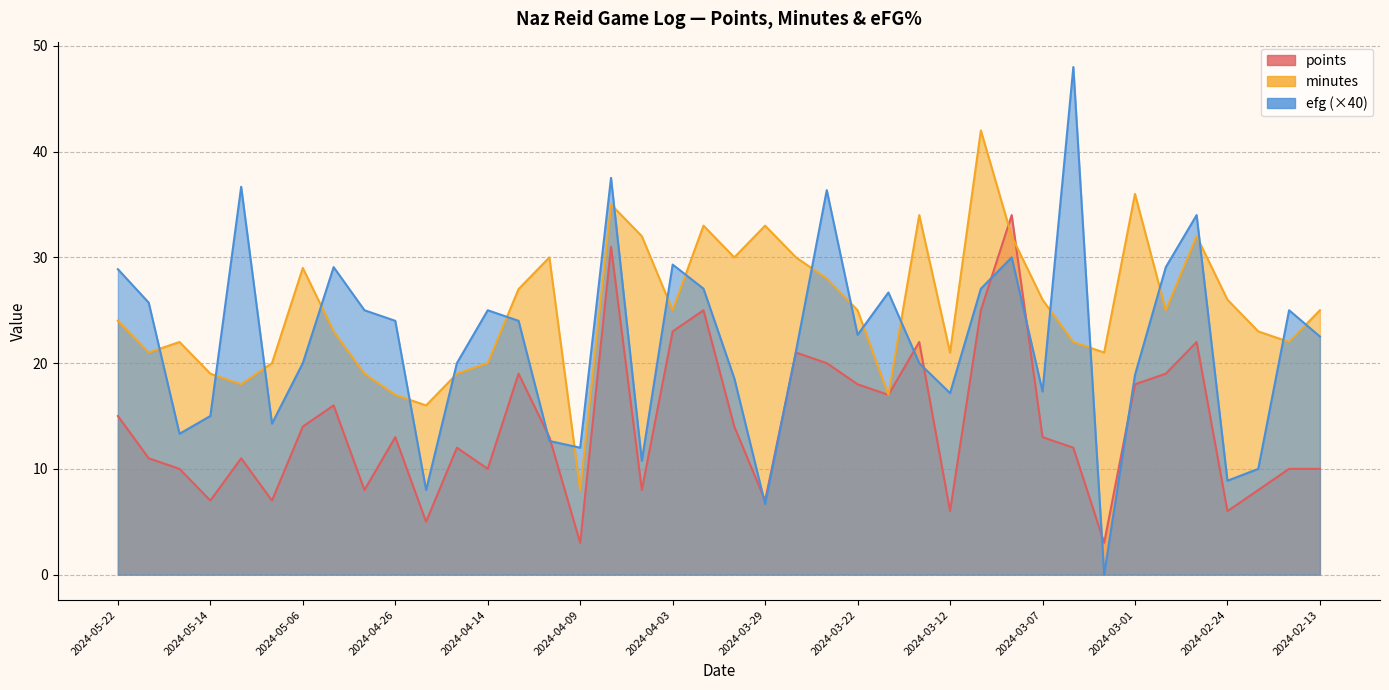

In points, how many points are higher than both neighbors (excluding endpoints)?

11